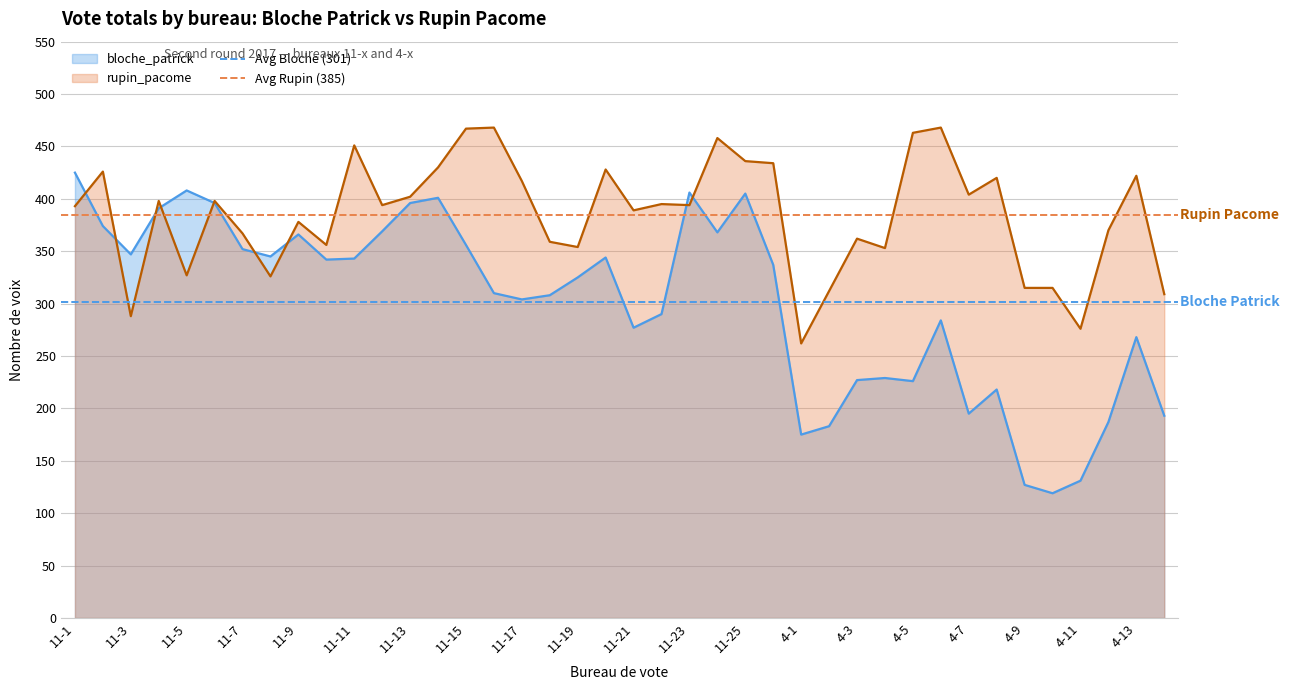

The value of bloche_patrick at 11-23 is 406. True or false?

True